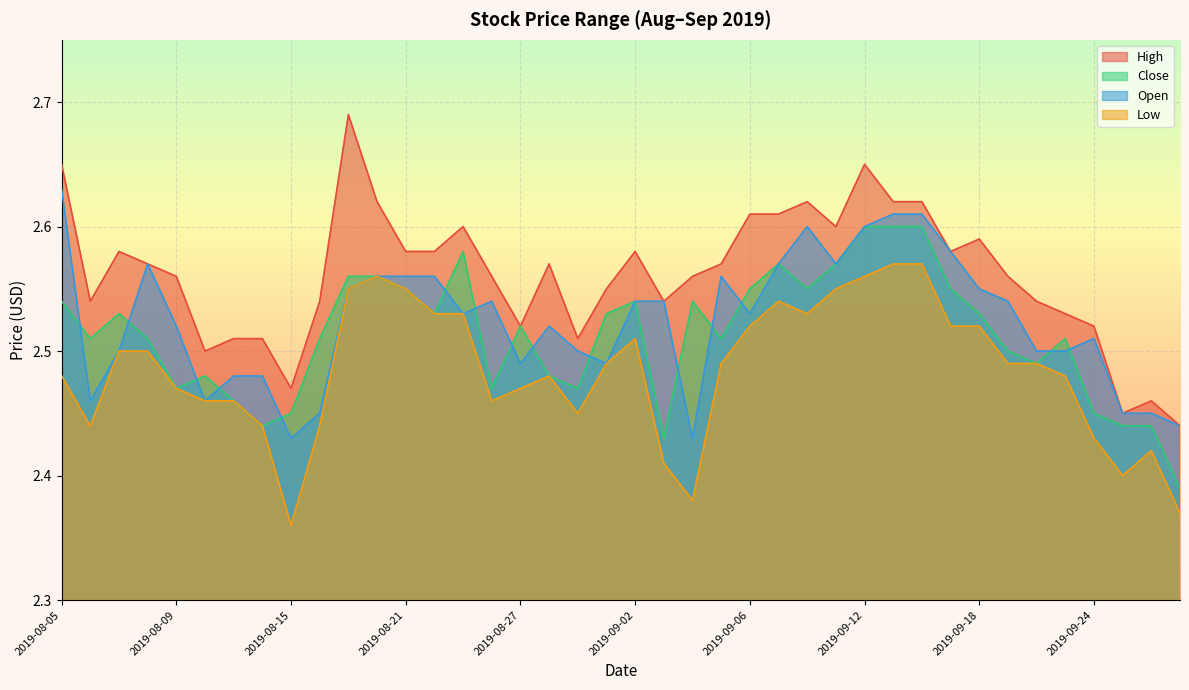

What is the label of the 26th point from the right?

2019-08-23